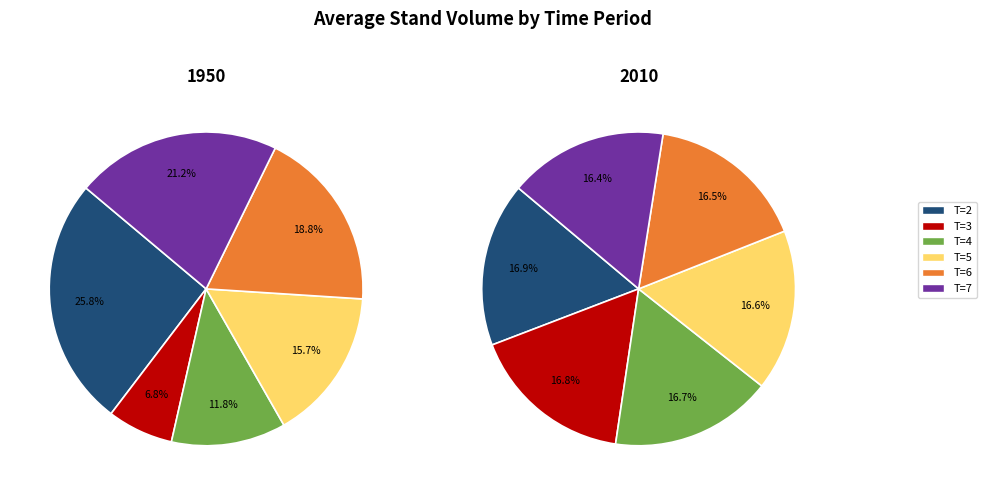

Is it true that T=7 is 10% of the pie?

False